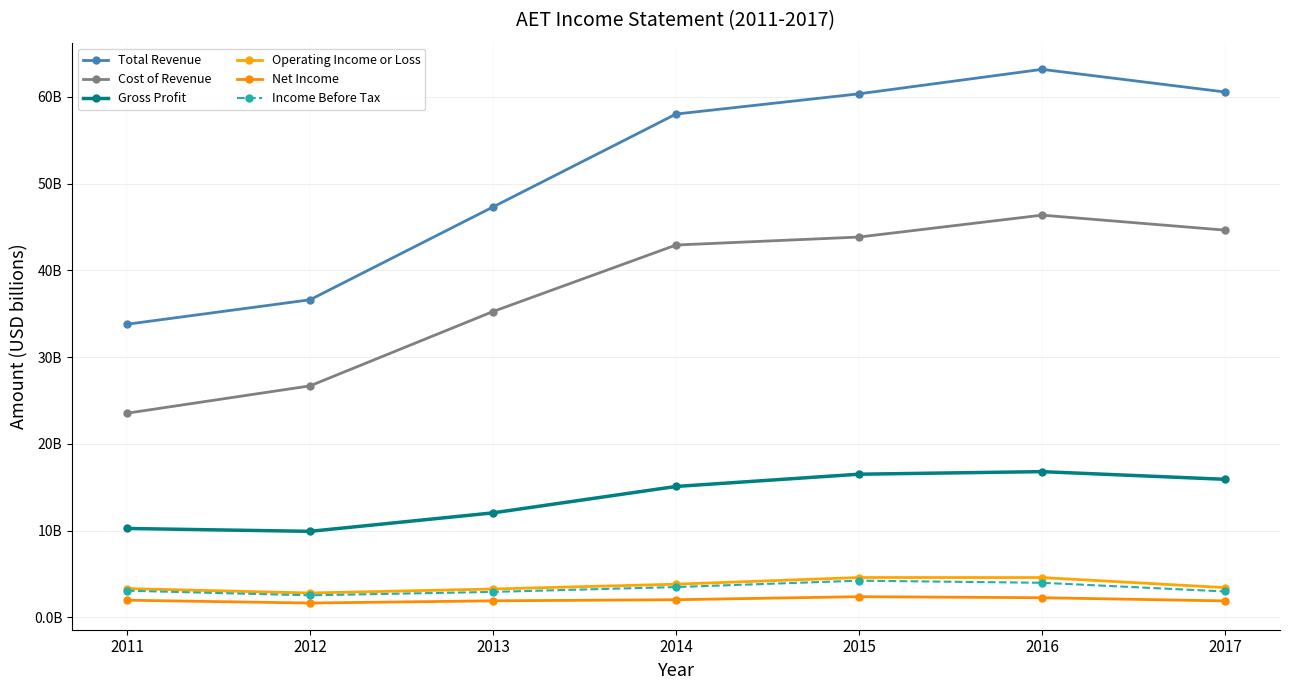

At how many categories does at least one series exceed 27?

7